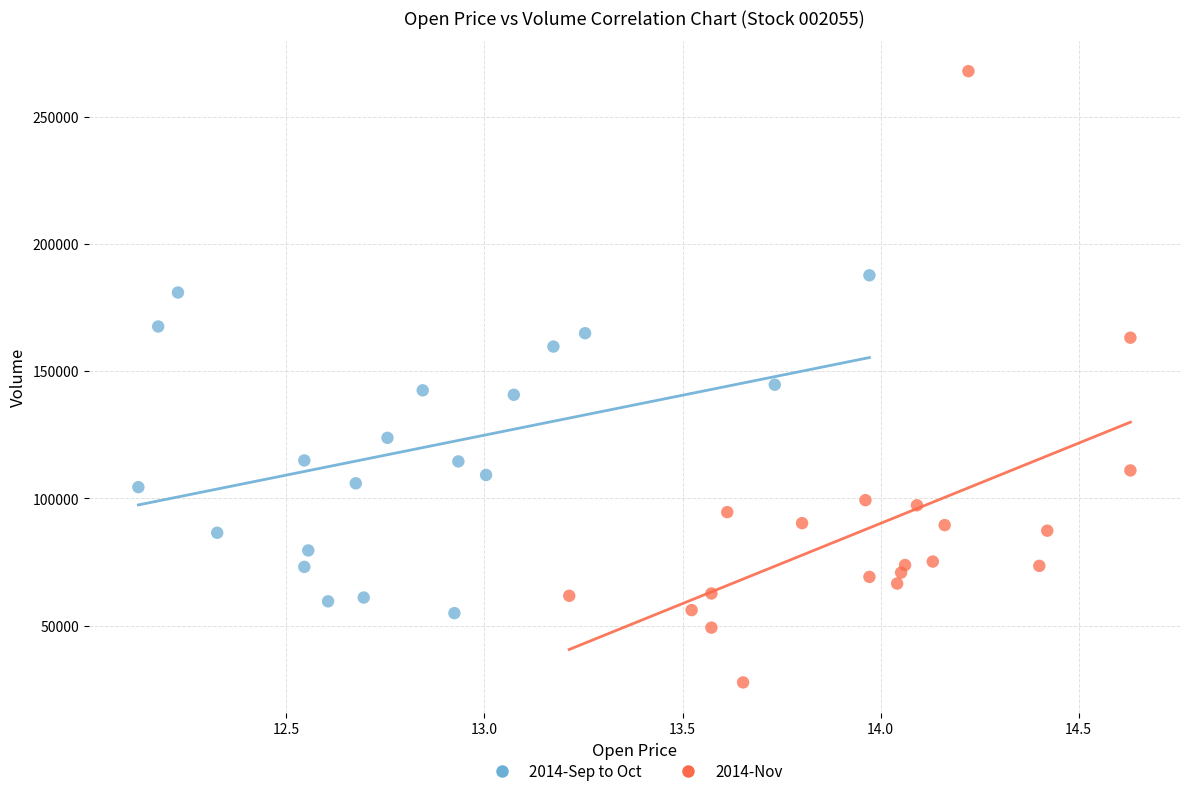

Which series contains the lowest Y value?

2014-Nov